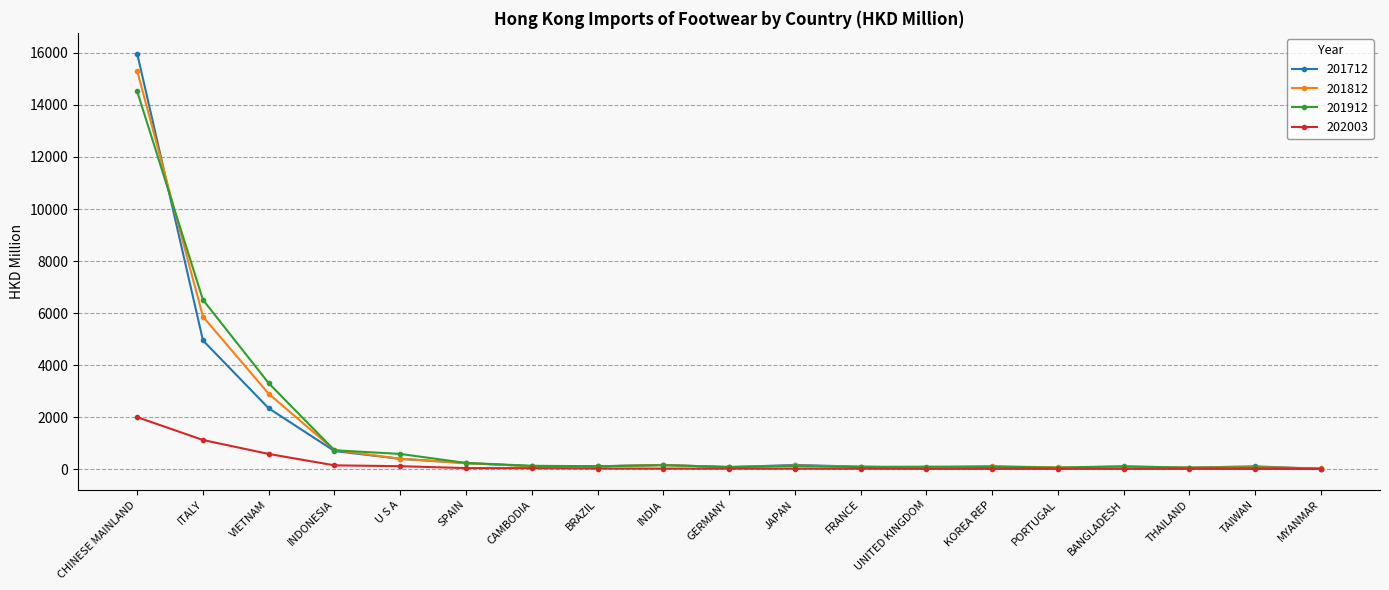

Which series has the largest range (max minus min)?

201712